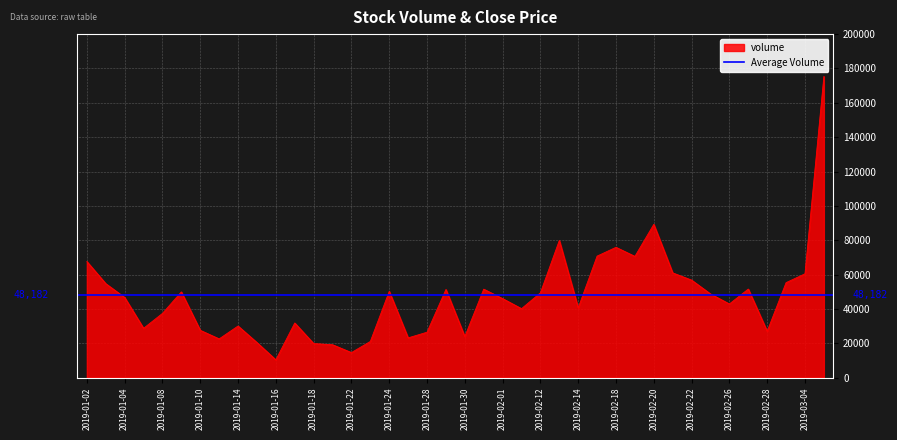

The chart shows a value of 79886 at 2019-02-13. True or false?

True